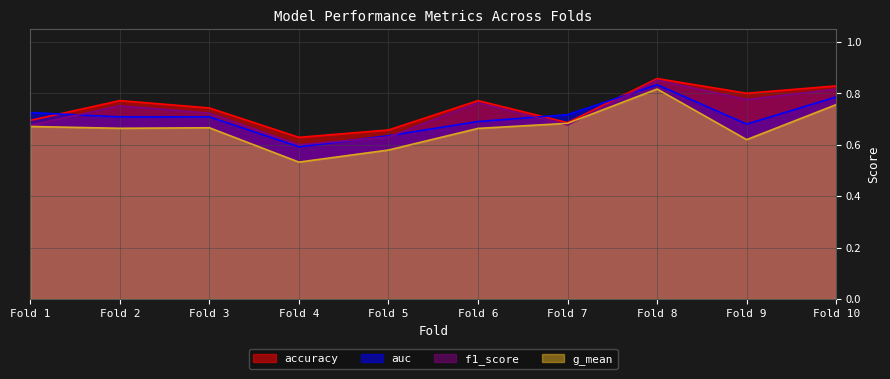

At which category is the sum across all series the highest?

Fold 8